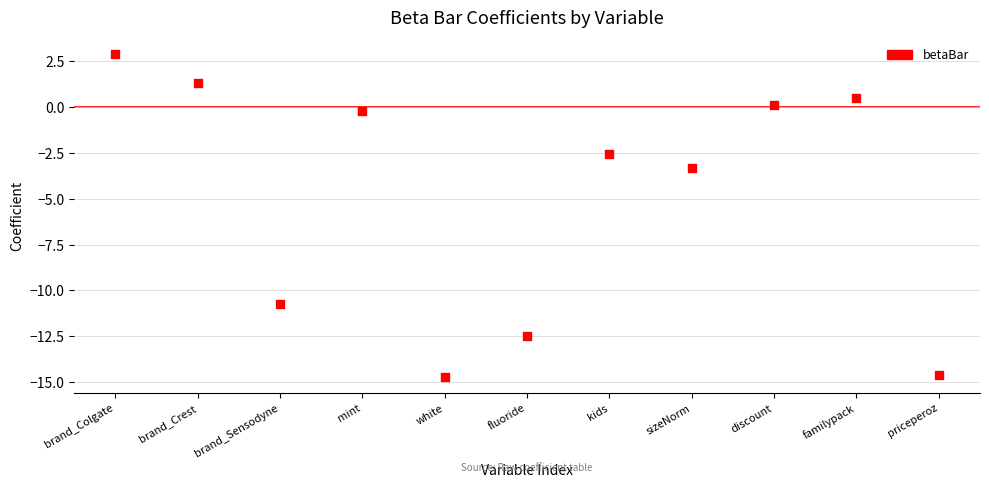

What is the range of Y values (max minus min)?

17.6